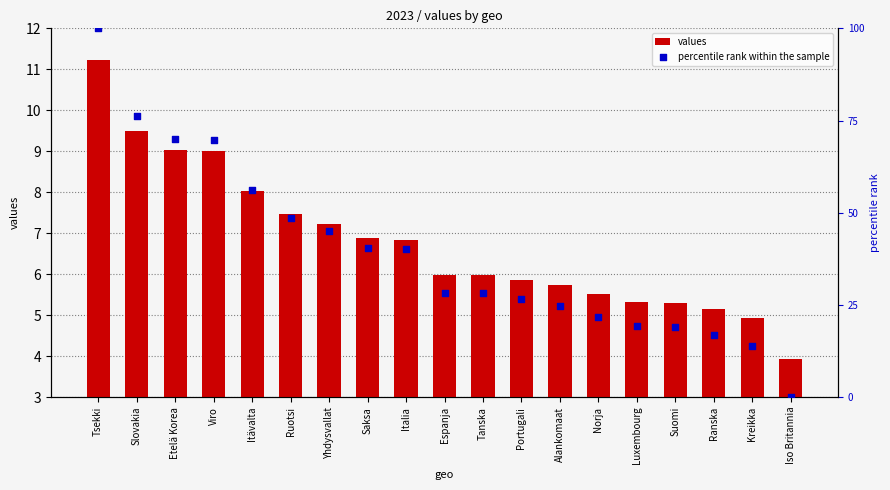

Which series has the largest Y range (max minus min)?

percentile rank within the sample